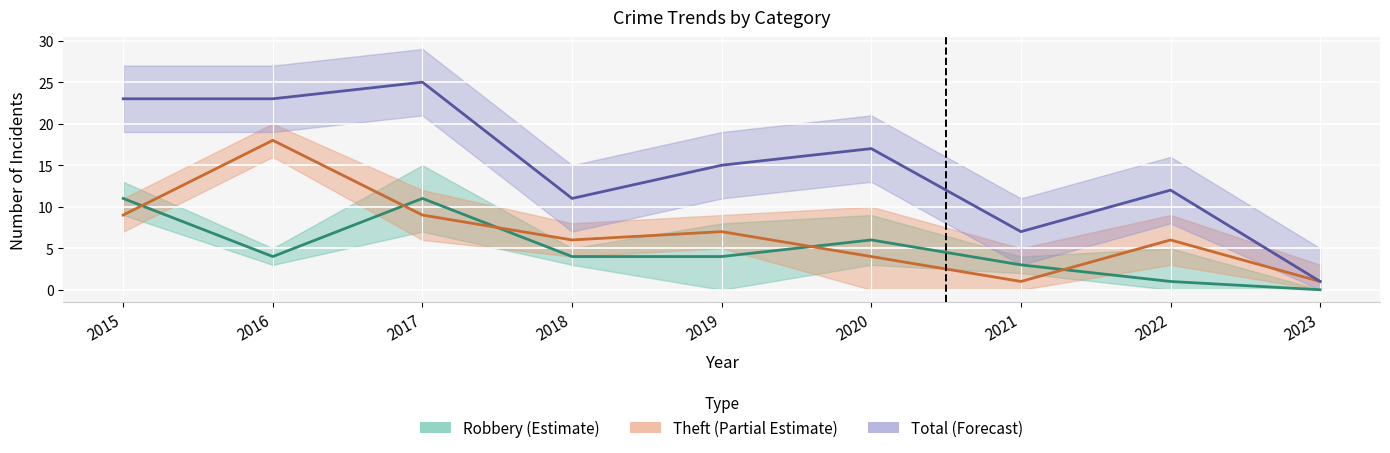

True or false: Robbery has more than 2 interior local peaks.

False